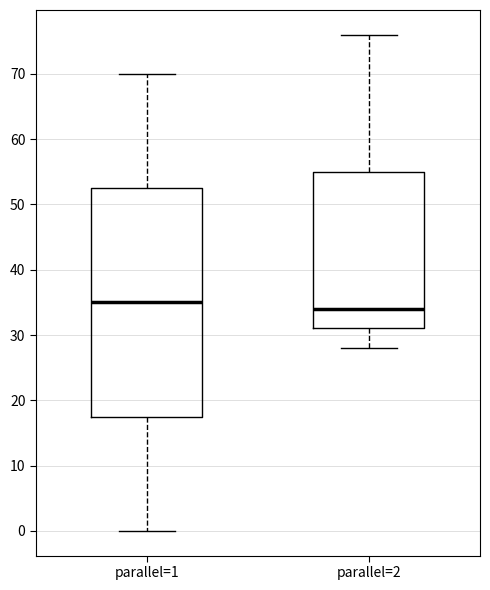

Where is the upper edge of the box for parallel=2 on the y-axis? The values are not printed on the chart, so give them approximately, as read against the axis.

55